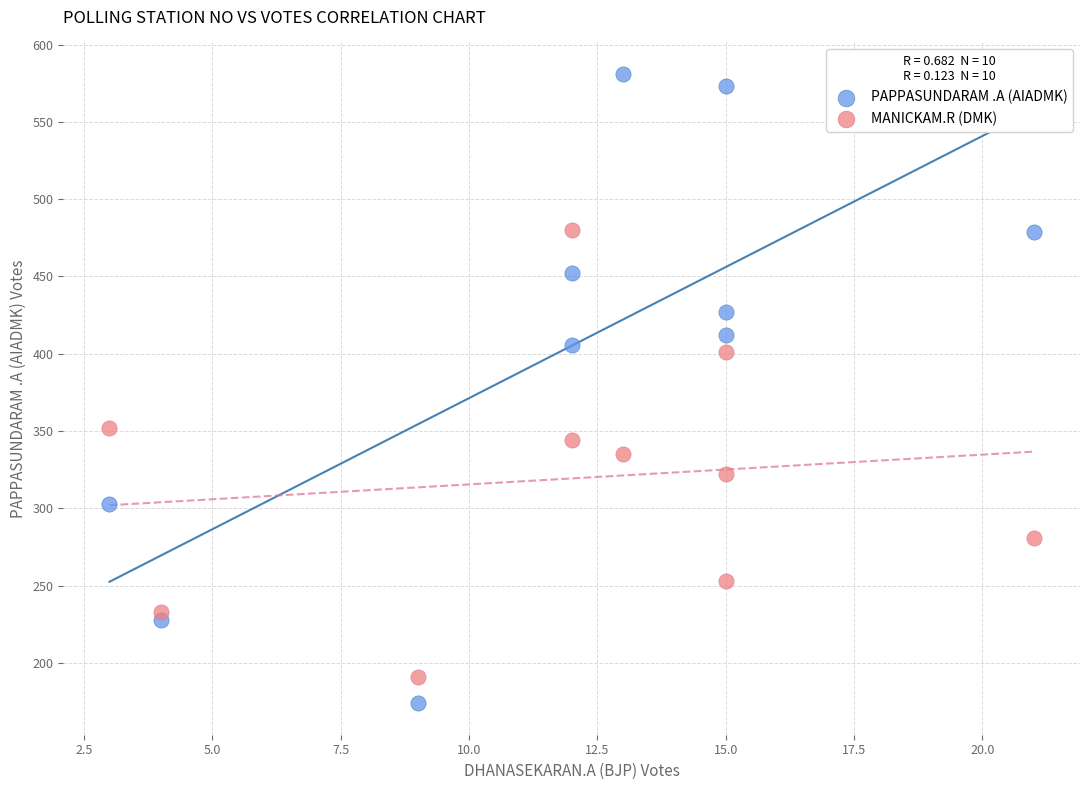

What is the X range (max minus min) for the scatter plot?

18